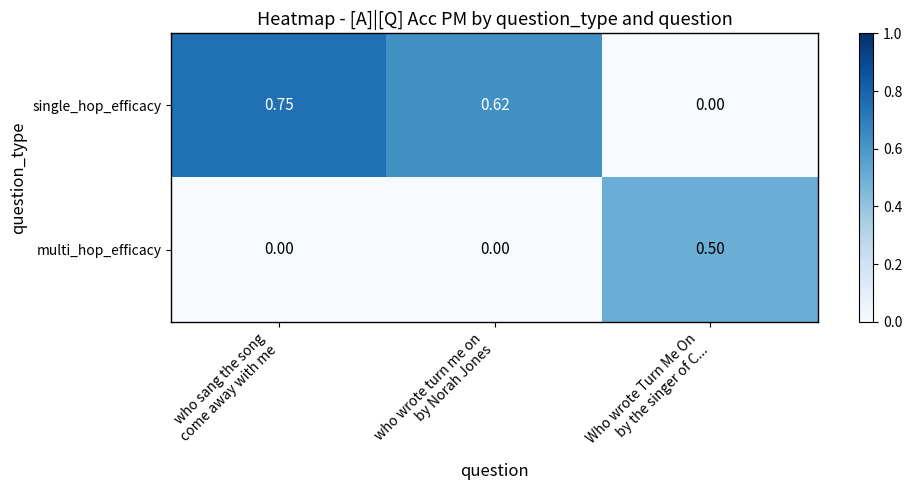

Which series has the largest total across all categories?

single_hop_efficacy